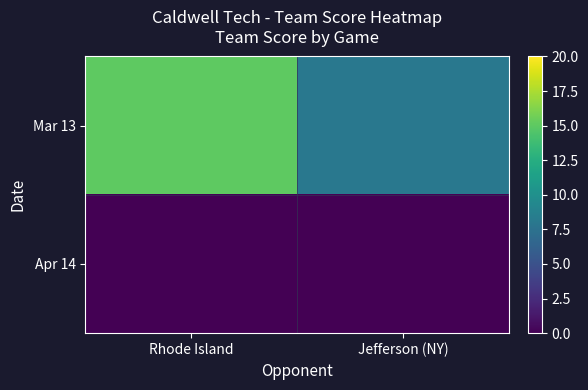

List the series in order of their overall mean, highest first.

Mar 13, Apr 14